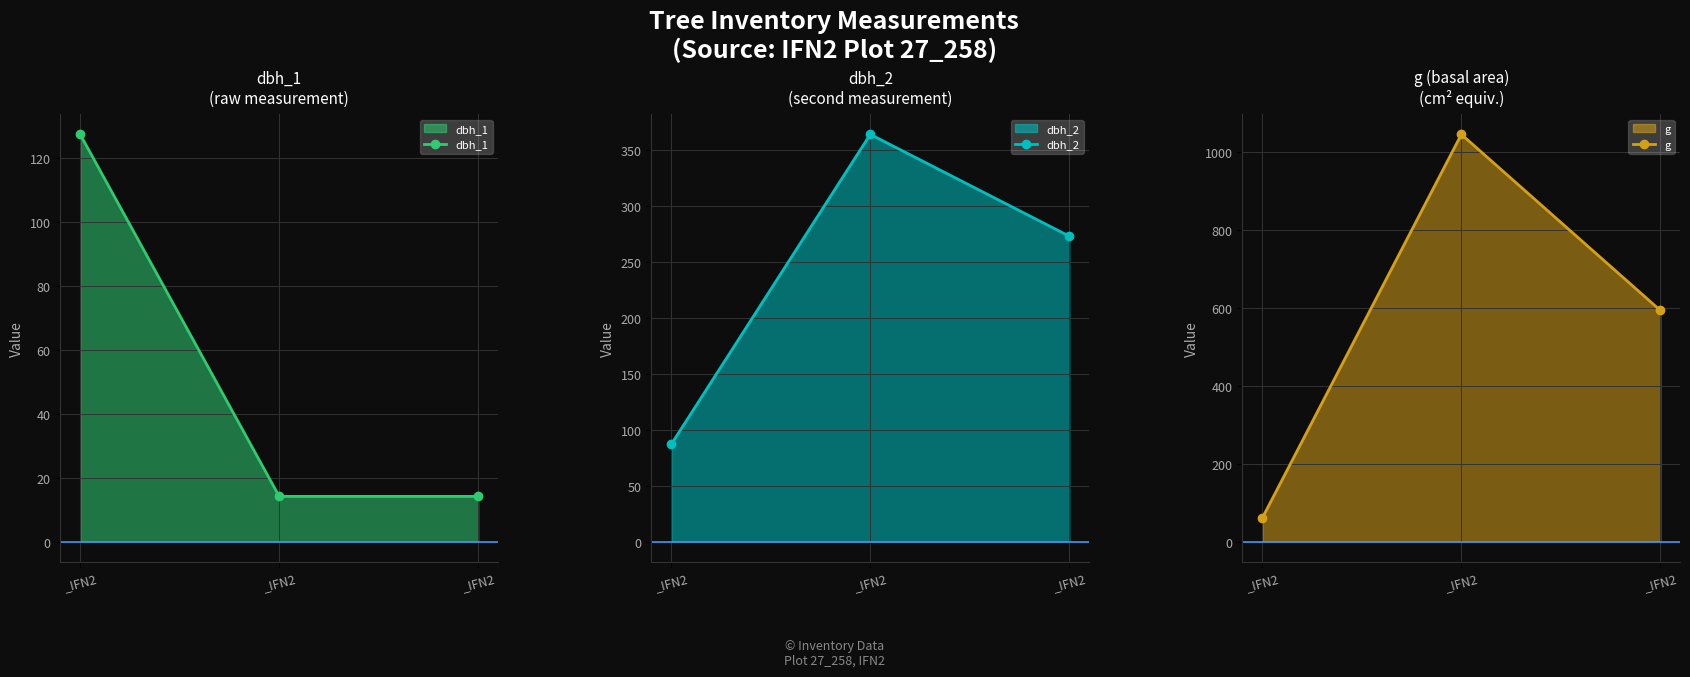

How many values in the g series exceed 593?

2